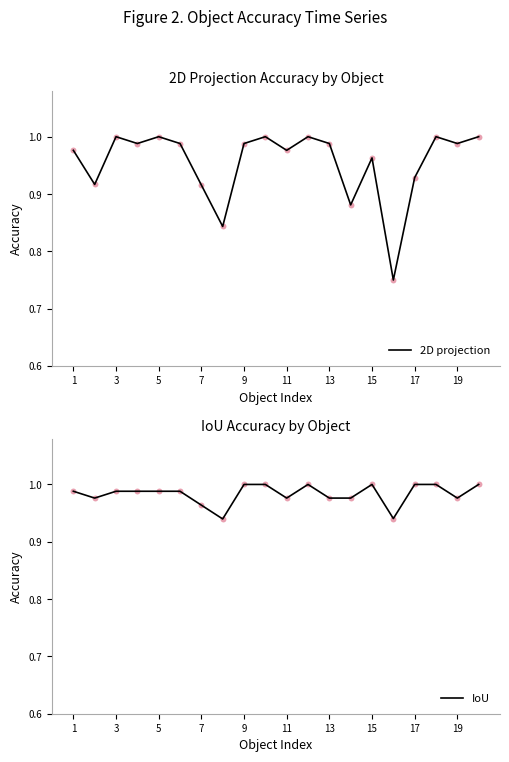

Which series contains the lowest Y value?

2D projection